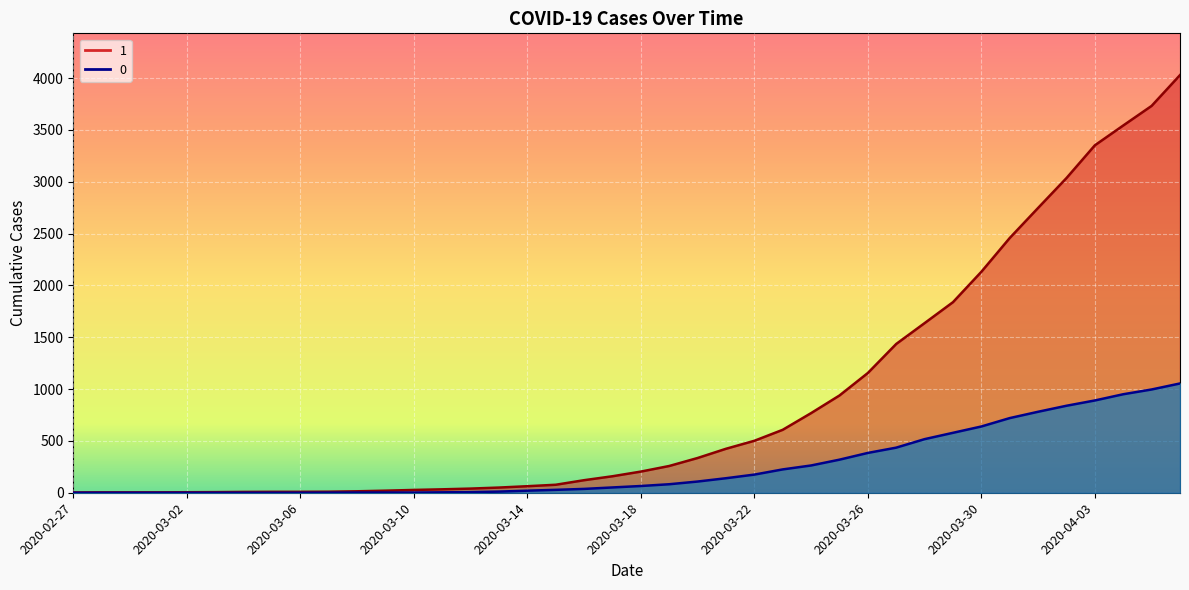

What is the sum of all 1 (line) values?

35787